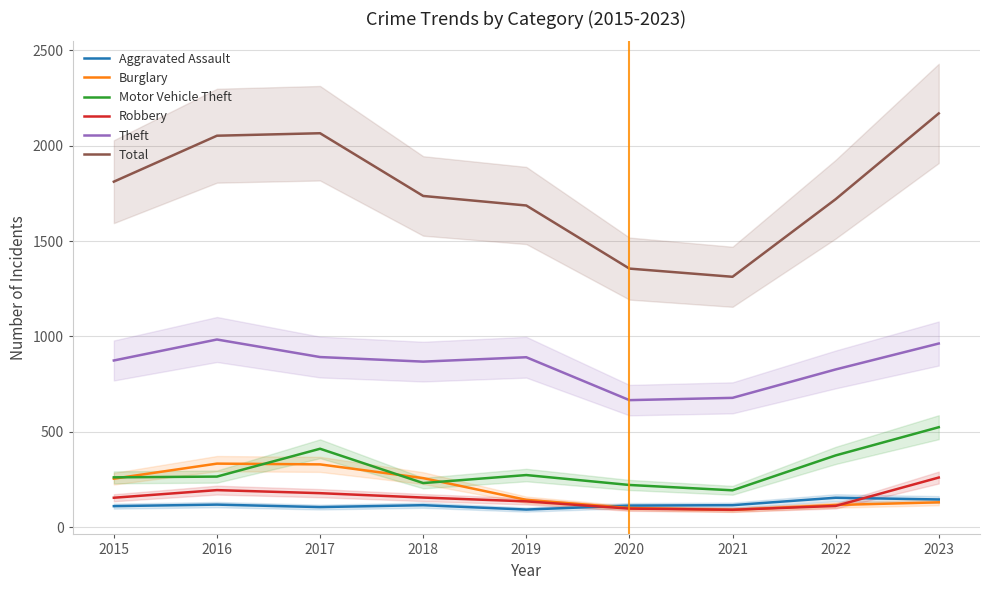

The value of Aggravated Assault at 2022 is 154. True or false?

True